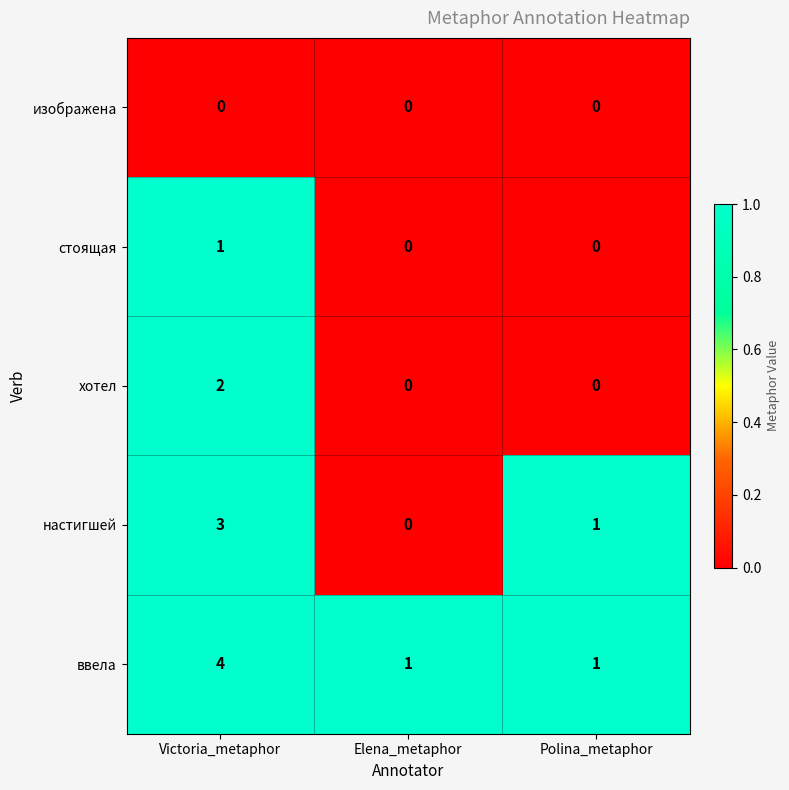

What is the difference between the highest and lowest values at Victoria_metaphor?

4